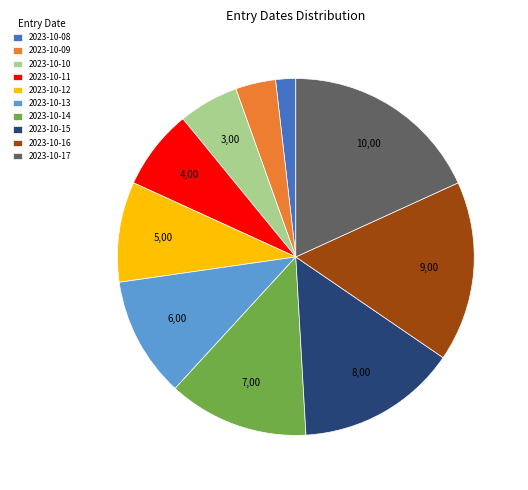

True or false: 2023-10-11 accounts for 7% of the total.

True